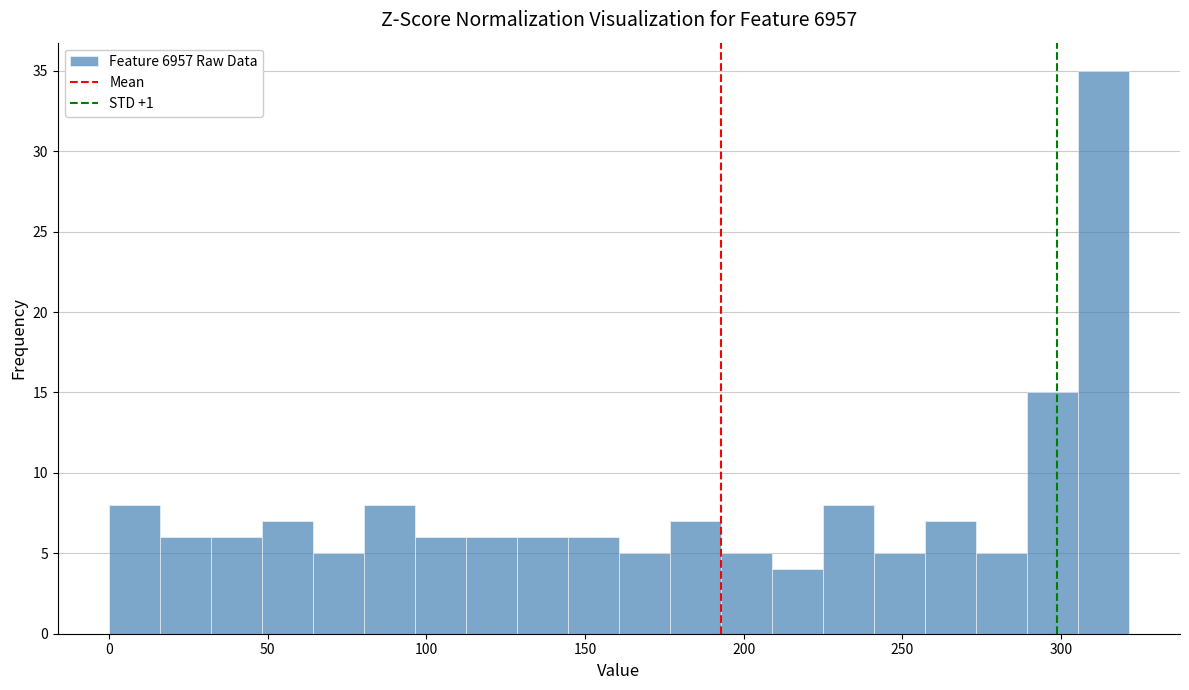

Around what value on the x-axis is the tallest bar? Give the approximate position of its centre, as read against the axis.

315